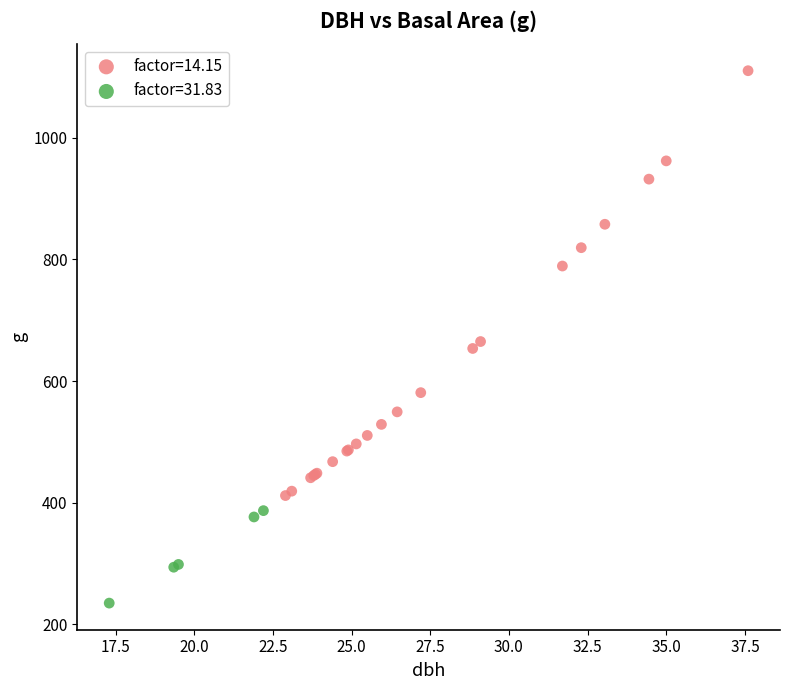

Which series has the widest spread of Y values?

factor=14.15